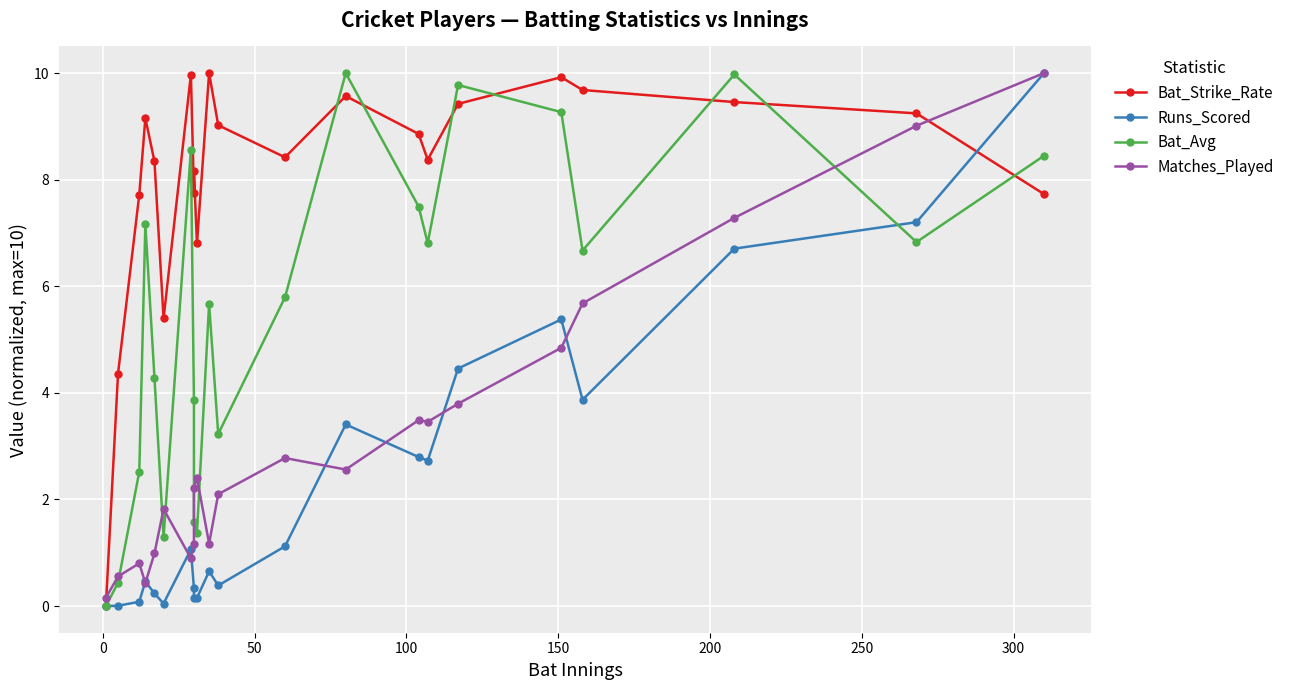

How many values in Runs_Scored are above zero?

21